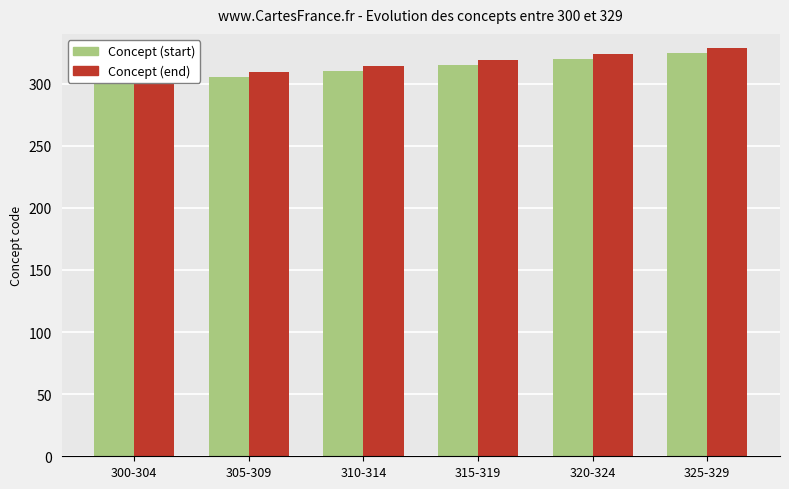

Is the value of Concept (start) at 310-314 greater than the value of Concept (end) at 305-309?

Yes